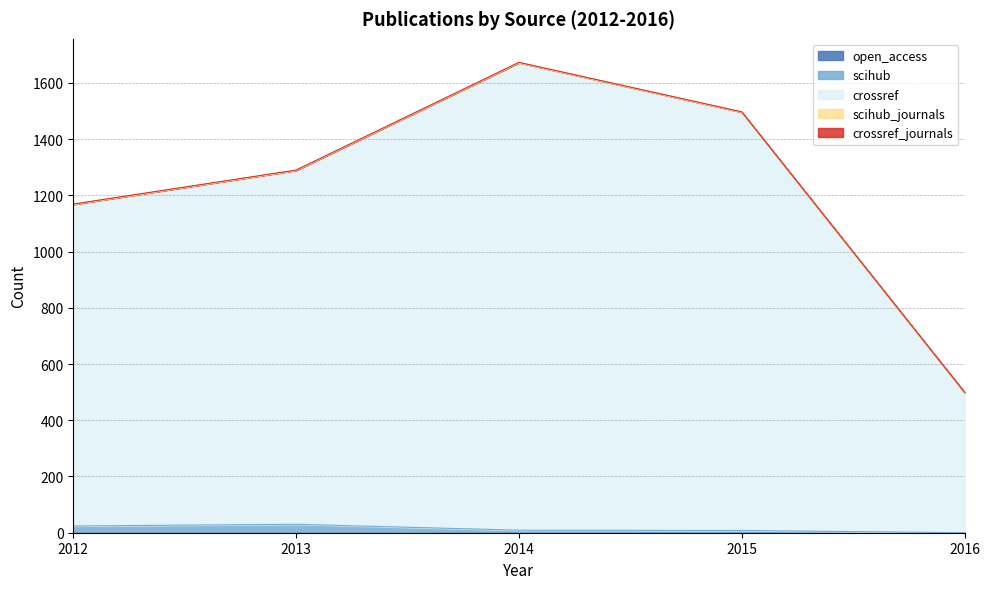

True or false: scihub_journals and open_access intersect in this chart.

False